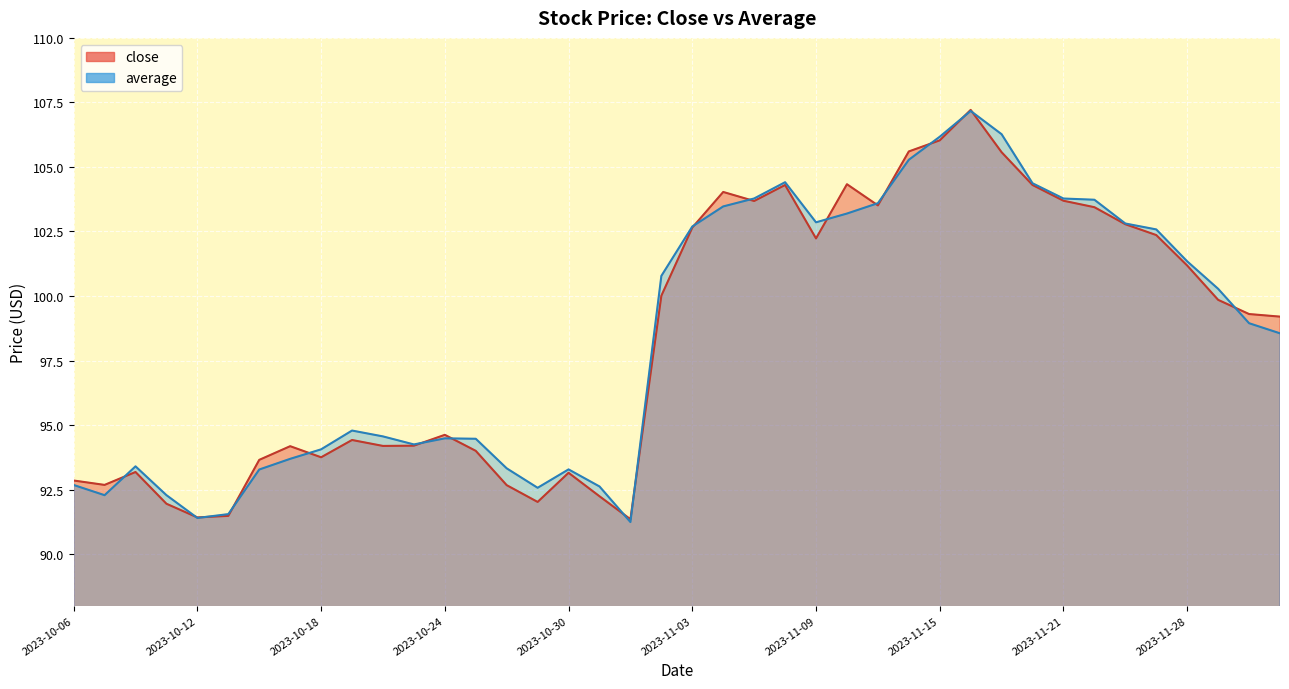

What is the sum of the average values at 2023-10-16 and 2023-10-09?

185.6